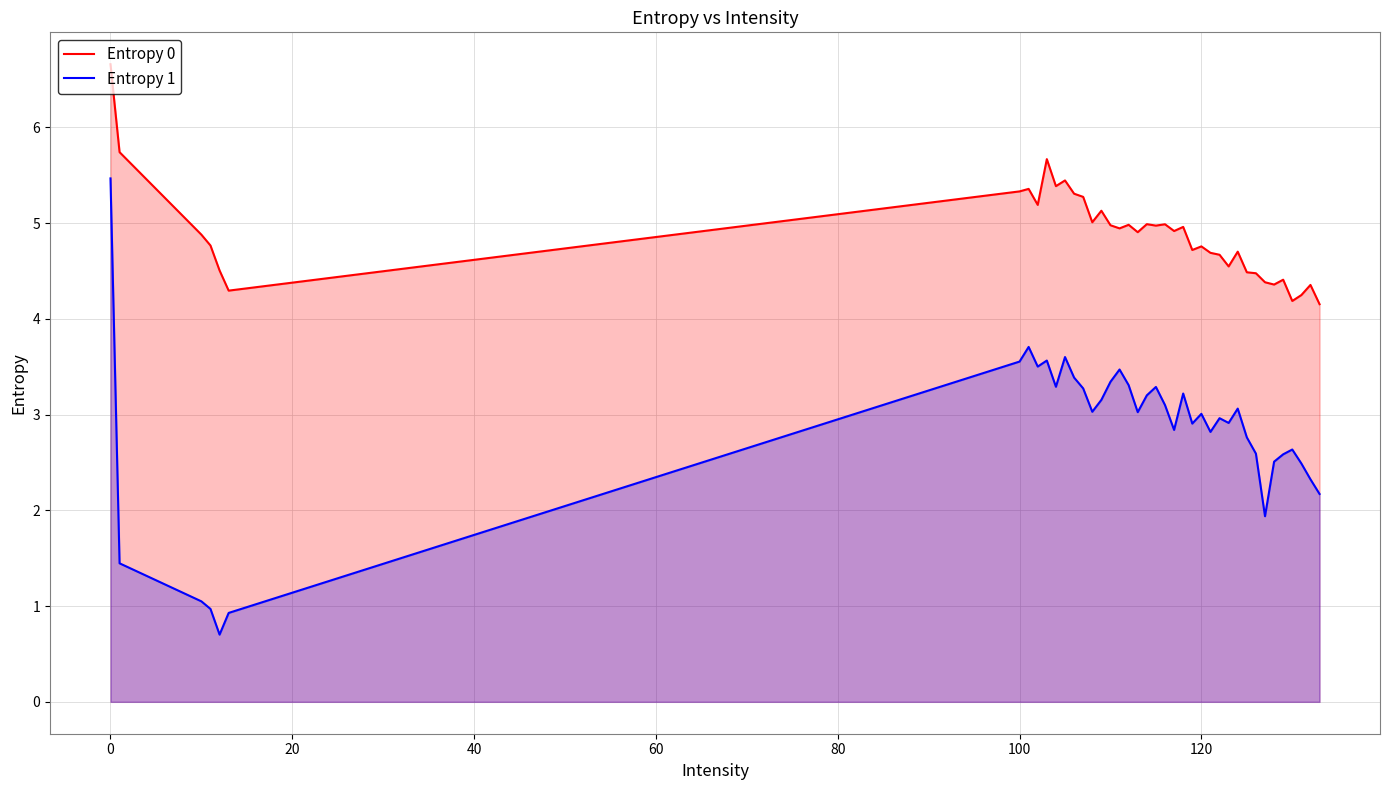

What is the minimum value shown in the chart?

0.7